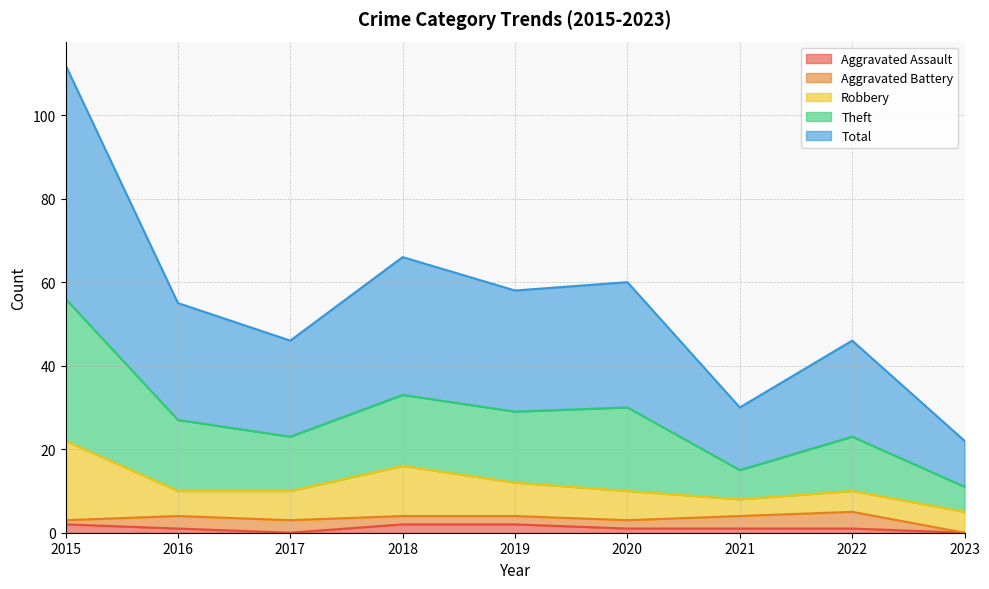

Where is the first local minimum for Total?

2017